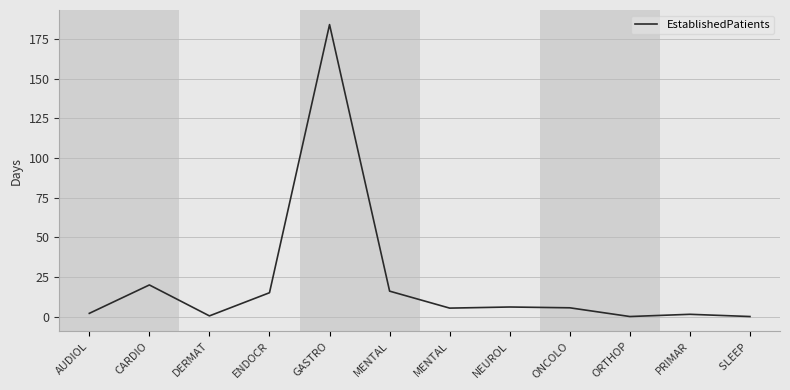

How many lines are shown in the chart?

1